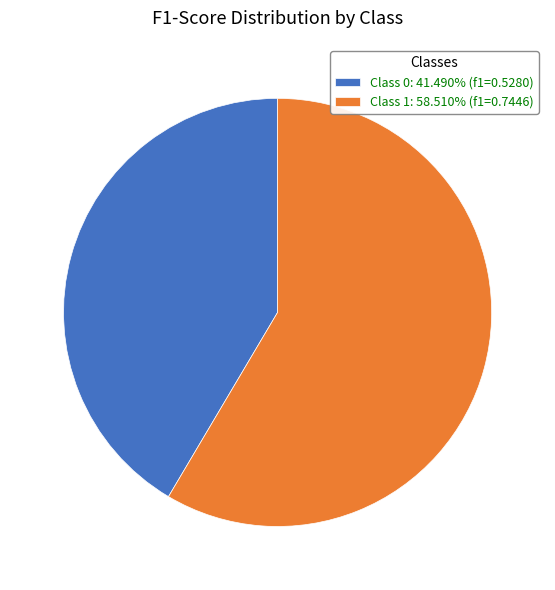

Does Class 0: 41.490% (f1=0.5280) account for over 50% of the chart?

No